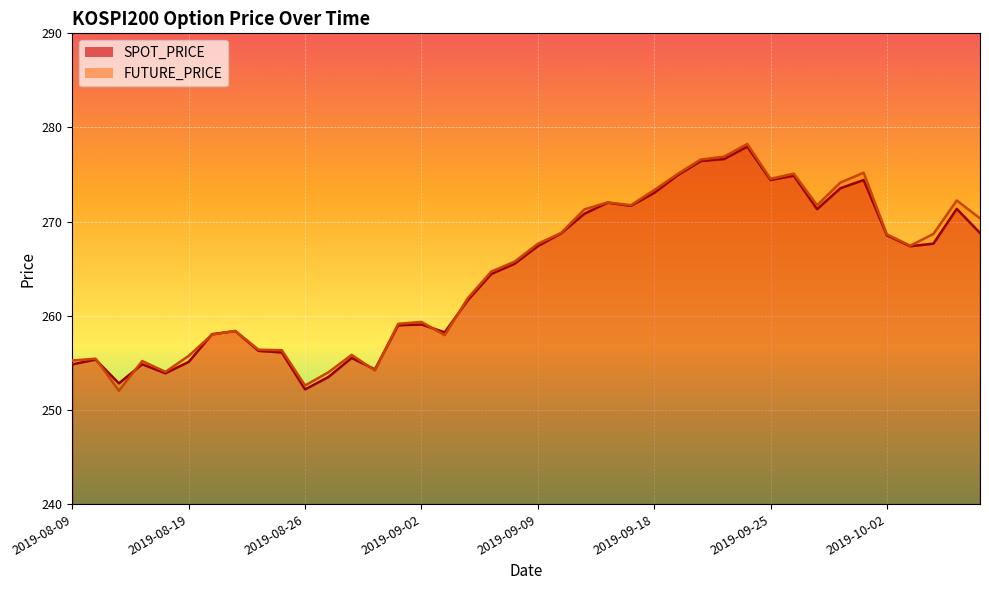

What is the difference between the highest and lowest values at 2019-09-20?

0.2